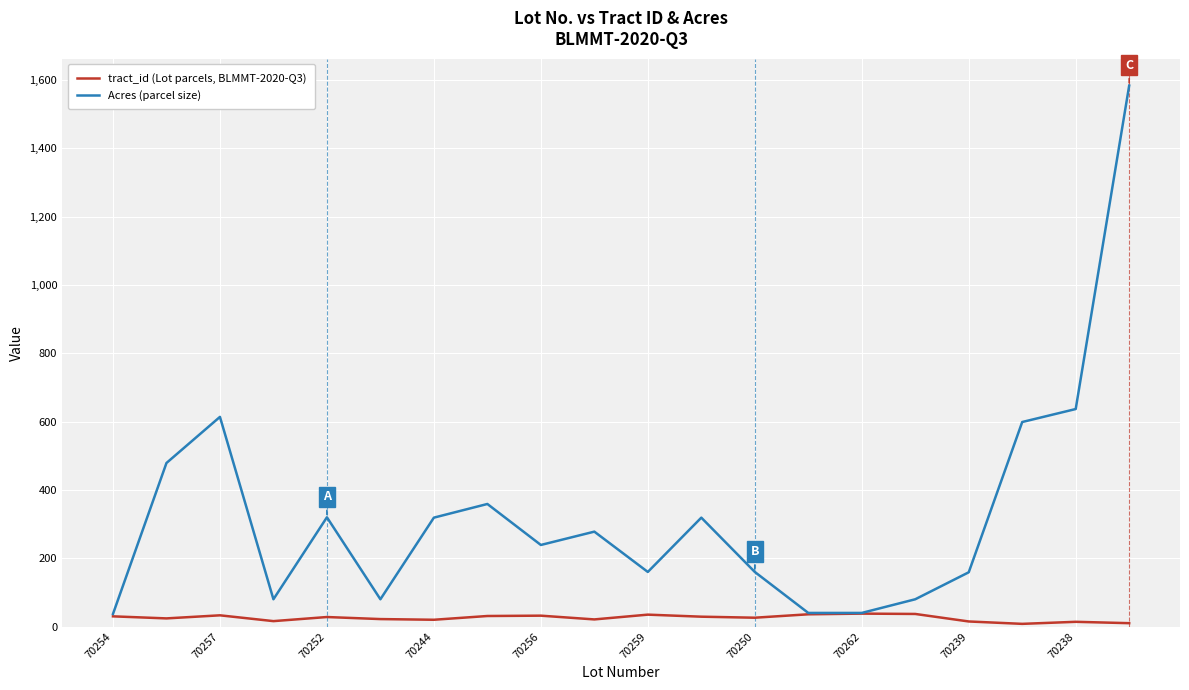

Rank the series by their average value, from lowest to highest.

tract_id (Lot parcels, BLMMT-2020-Q3), Acres (parcel size)